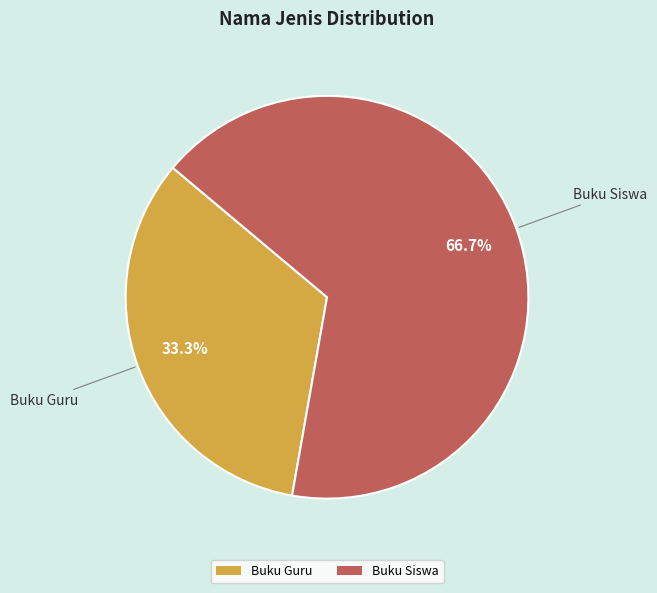

To the nearest percent, what percentage of the pie is Buku Guru?

33%